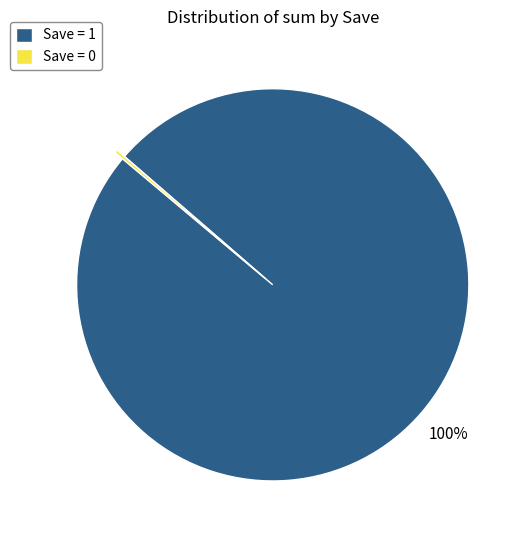

Does any single category account for the majority?

Yes